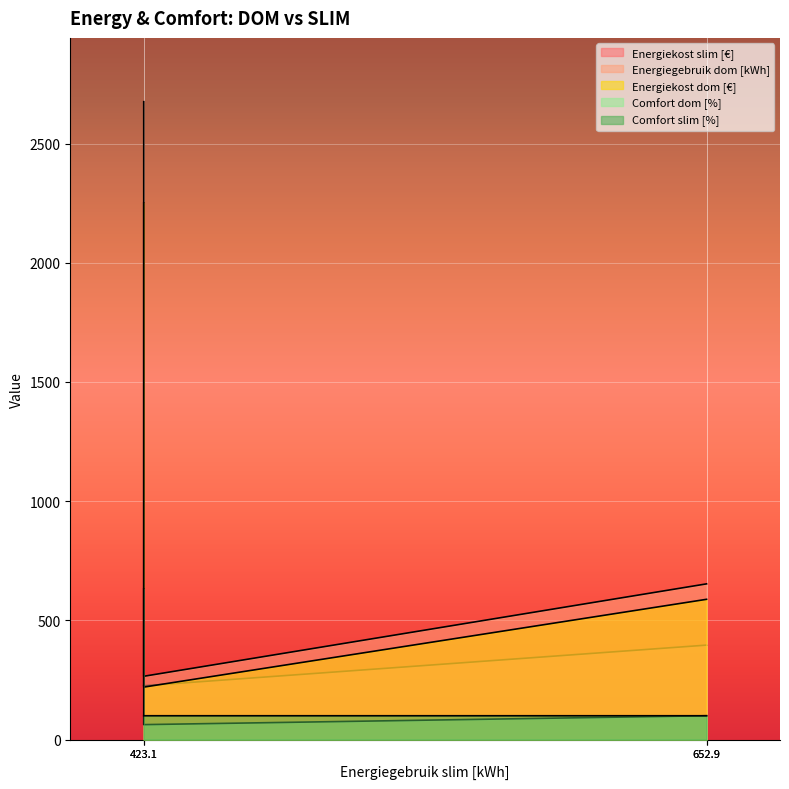

At 1_P, list the series in order from smallest to largest.

Comfort slim [%], Comfort dom [%], Energiekost slim [€], Energiekost dom [€], Energiegebruik dom [kWh]